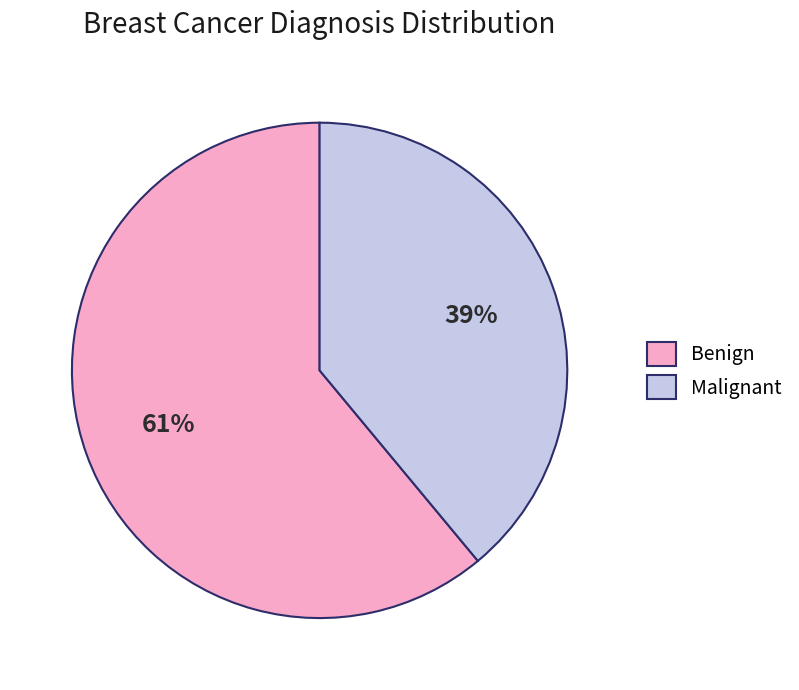

Is it true that Benign is 52% of the pie?

False